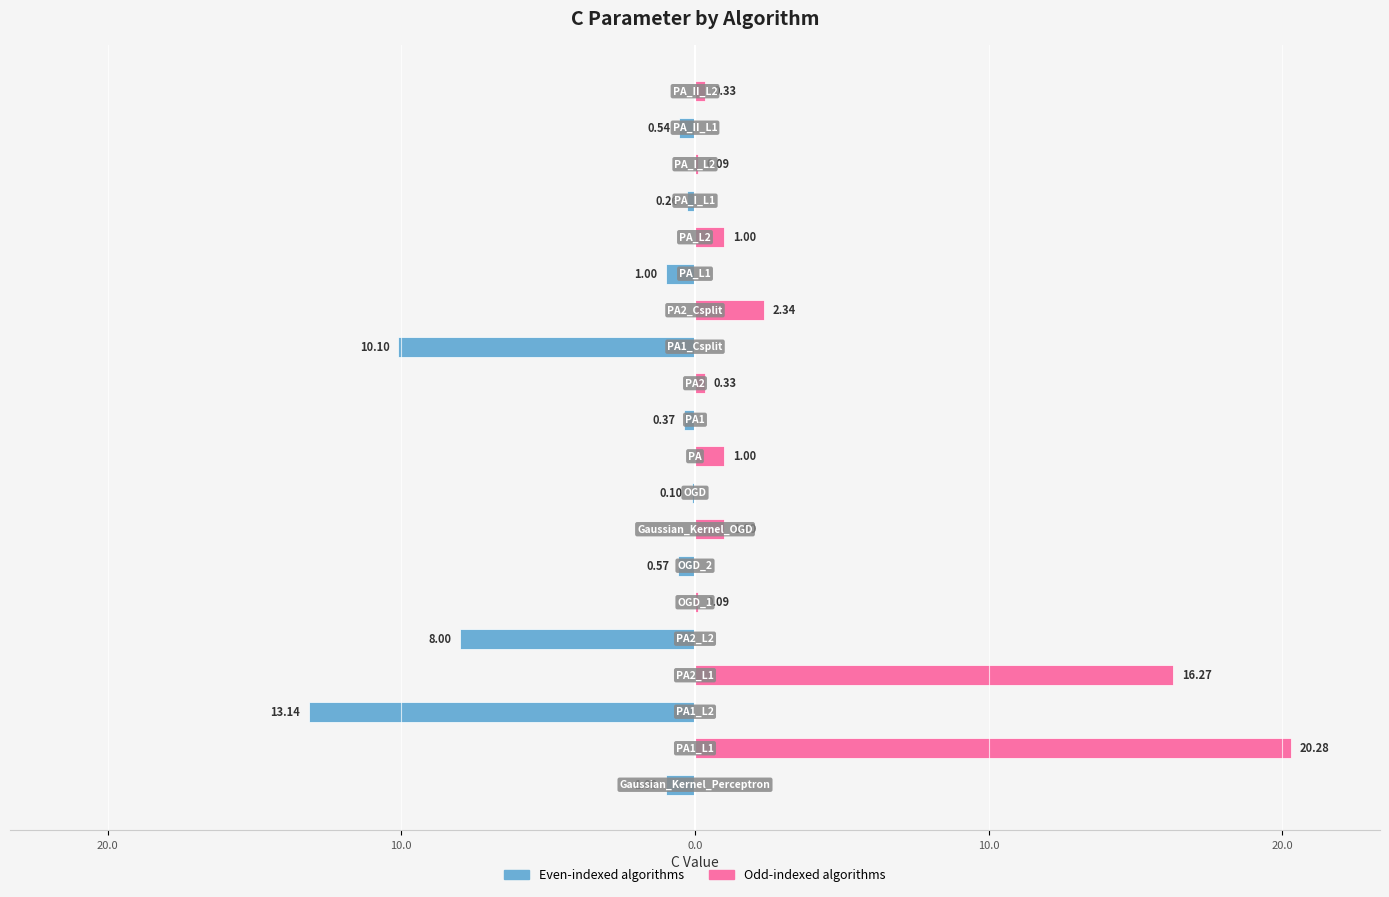

What is the sum of all Even Index values?

-35.1